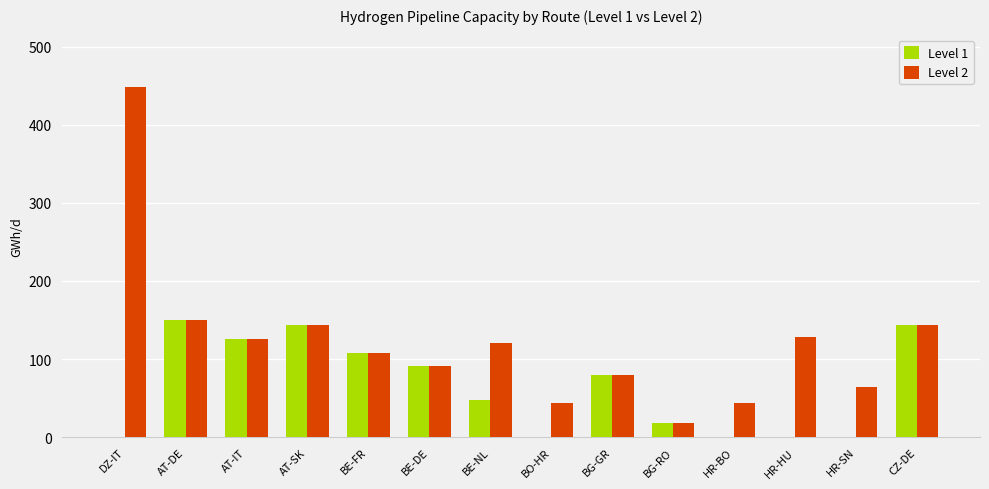

What is the total value across all series at BG-RO?

35.5